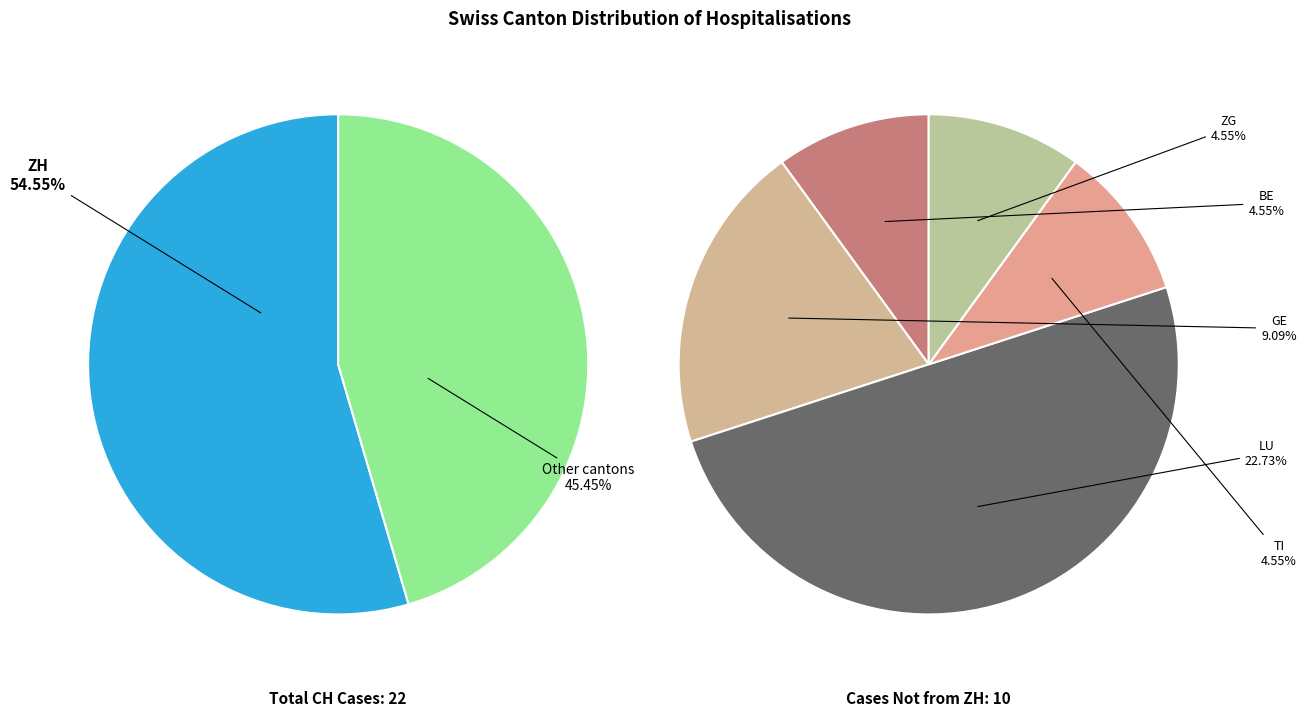

What percentage is the LU slice, to the nearest percent?

23%